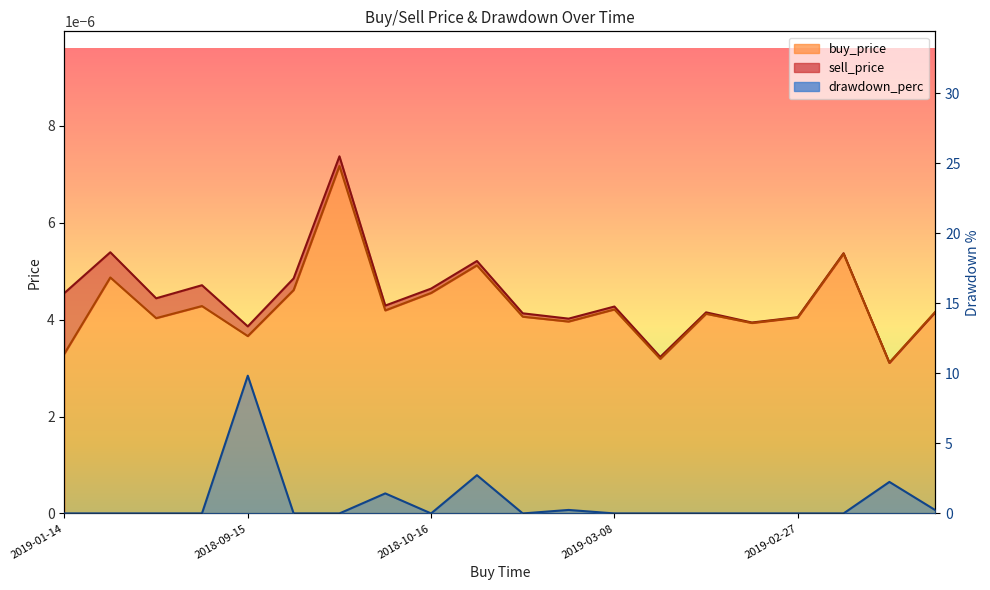

How many positive values does the drawdown_perc series have?

6